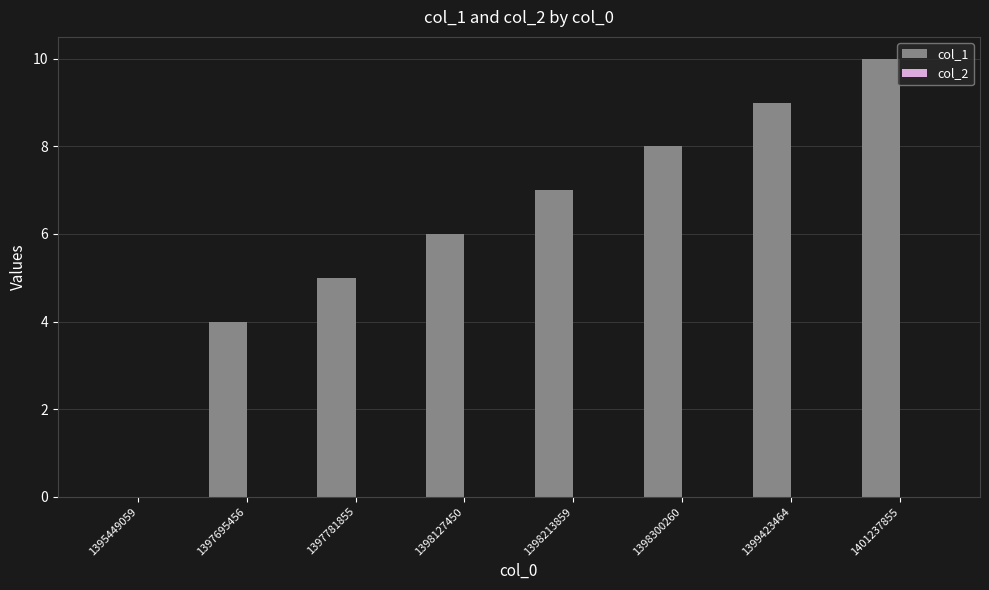

Which has a higher value, 1397781855 or 1399423464?

1399423464